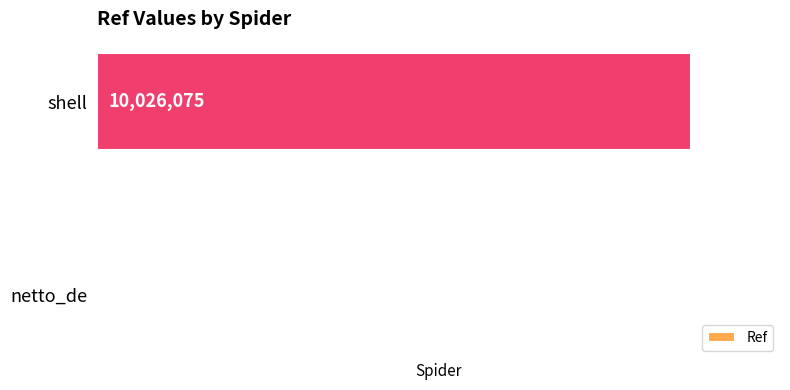

What is the change in value from netto_de to shell?

+10023691